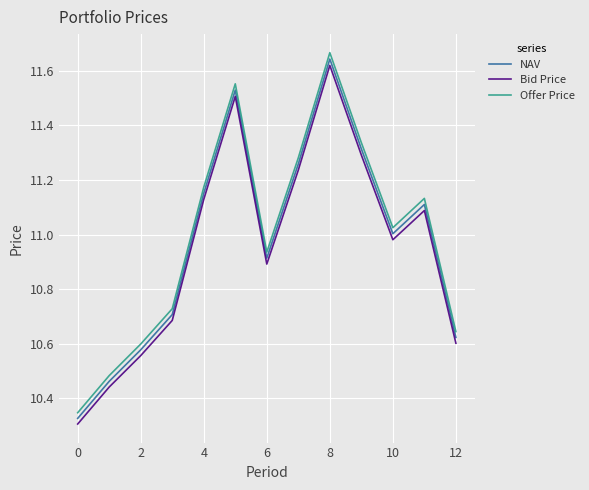

What is the sum of all NAV values?

142.6